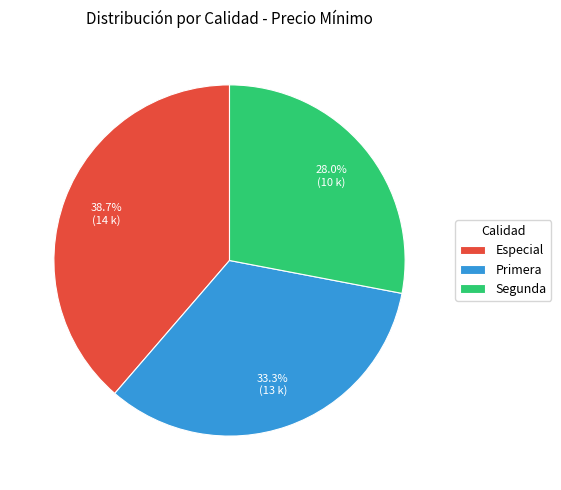

Is there a majority slice in this chart?

No